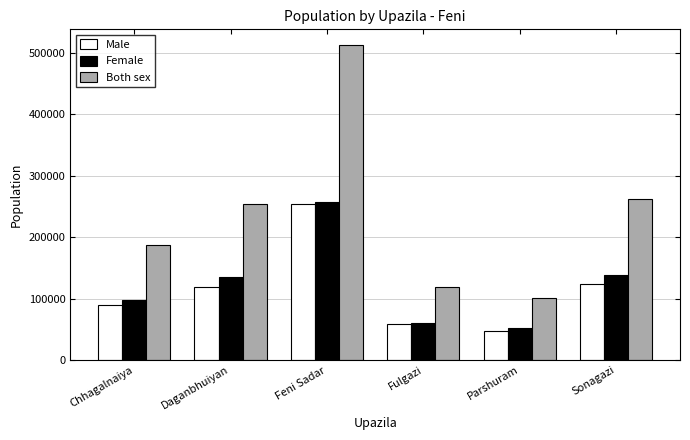

What is the label of the 2nd bar from the right?

Parshuram